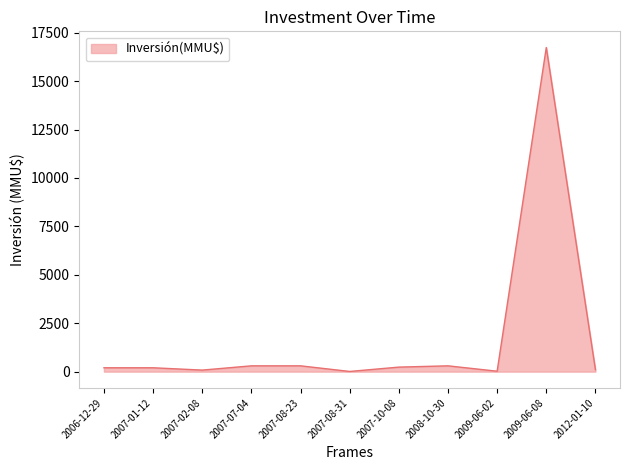

Which category has the highest value across all series?

2009-06-08